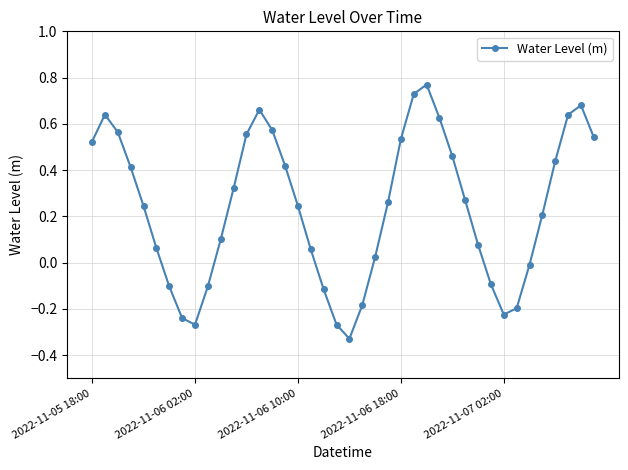

How many interior local peaks (higher than both neighbors) does the data have?

4